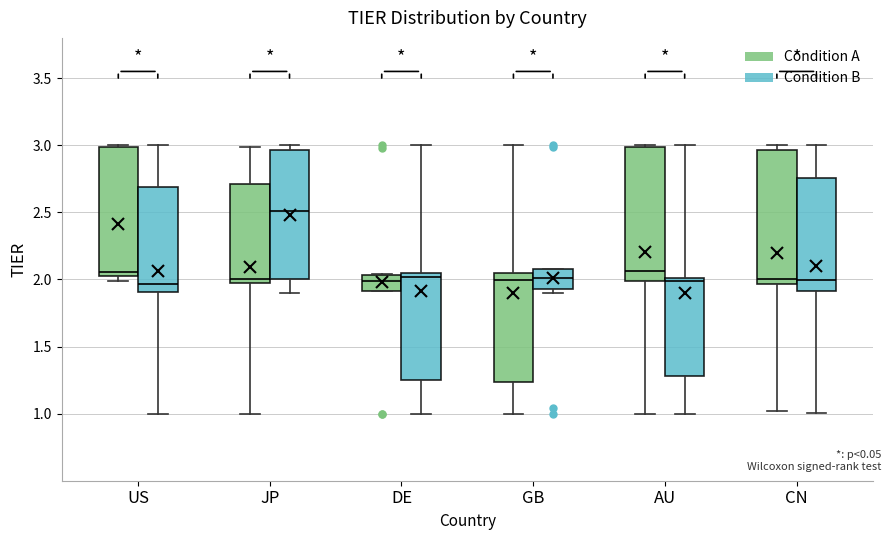

Reading left to right, read every box against the y-axis: the position of its median line, the range the box covers, and the ends of its whiskers. The values are not printed on the chart, so give them approximately, as read against the axis.

US (Condition A): median 2.05 (just above the box's lower edge), box 2.05 to 3.00, whiskers 2.00 to 3.00
US (Condition B): median 1.95, box 1.90 to 2.70, whiskers 1.00 to 3.00
JP (Condition A): median 2.00, box 1.95 to 2.70, whiskers 1.00 to 3.00
JP (Condition B): median 2.50, box 2.00 to 2.95, whiskers 1.90 to 3.00
DE (Condition A): median 2.00, box 1.90 to 2.05, whiskers 1.90 to 2.05
DE (Condition B): median 2.00, box 1.25 to 2.05, whiskers 1.00 to 3.00
GB (Condition A): median 2.00, box 1.25 to 2.05, whiskers 1.00 to 3.00
GB (Condition B): median 2.00, box 1.95 to 2.10, whiskers 1.90 to 2.10
AU (Condition A): median 2.05, box 2.00 to 3.00, whiskers 1.00 to 3.00
AU (Condition B): median 2.00 (just below the box's upper edge), box 1.30 to 2.00, whiskers 1.00 to 3.00
CN (Condition A): median 2.00, box 1.95 to 2.95, whiskers 1.00 to 3.00
CN (Condition B): median 2.00, box 1.90 to 2.75, whiskers 1.00 to 3.00